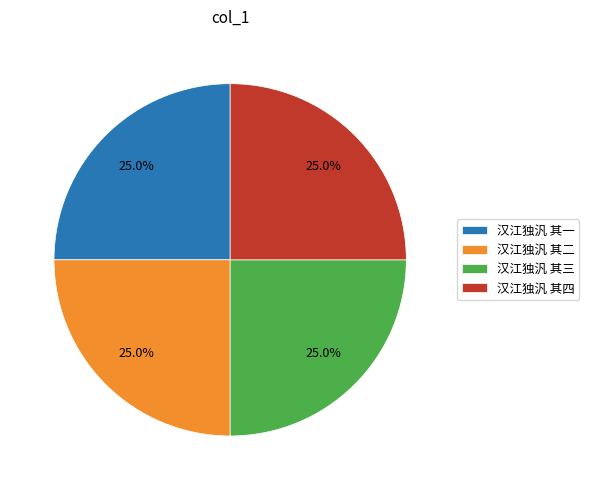

Does 汉江独汎 其一 represent more than half of the total?

No